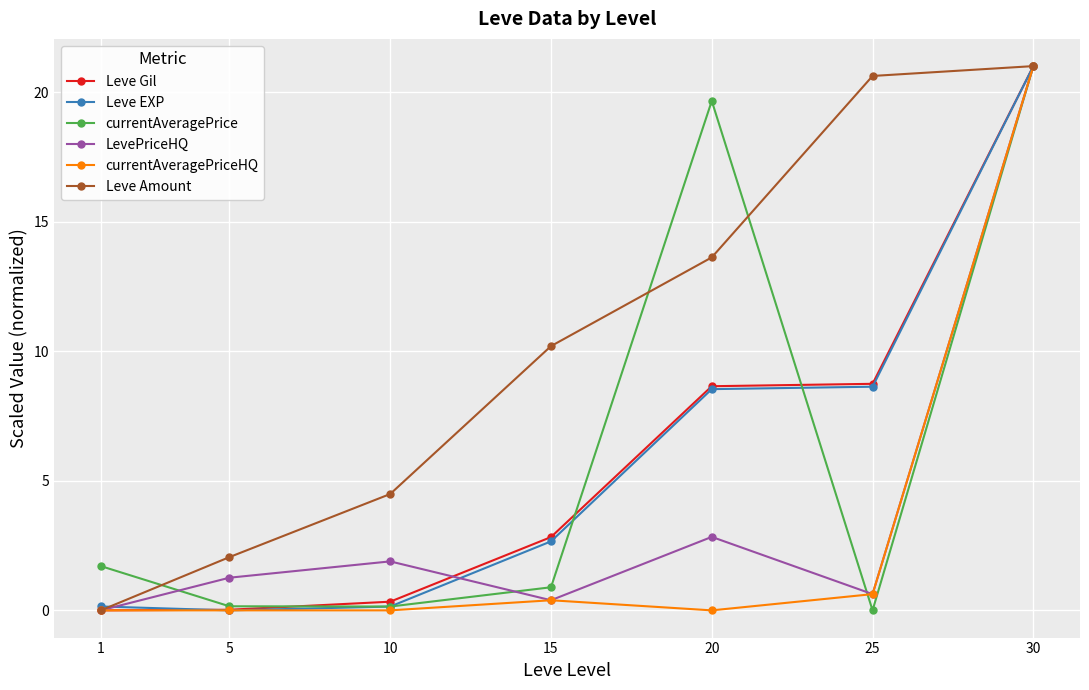

True or false: Leve Gil has a value of 21.0 at 30.

True